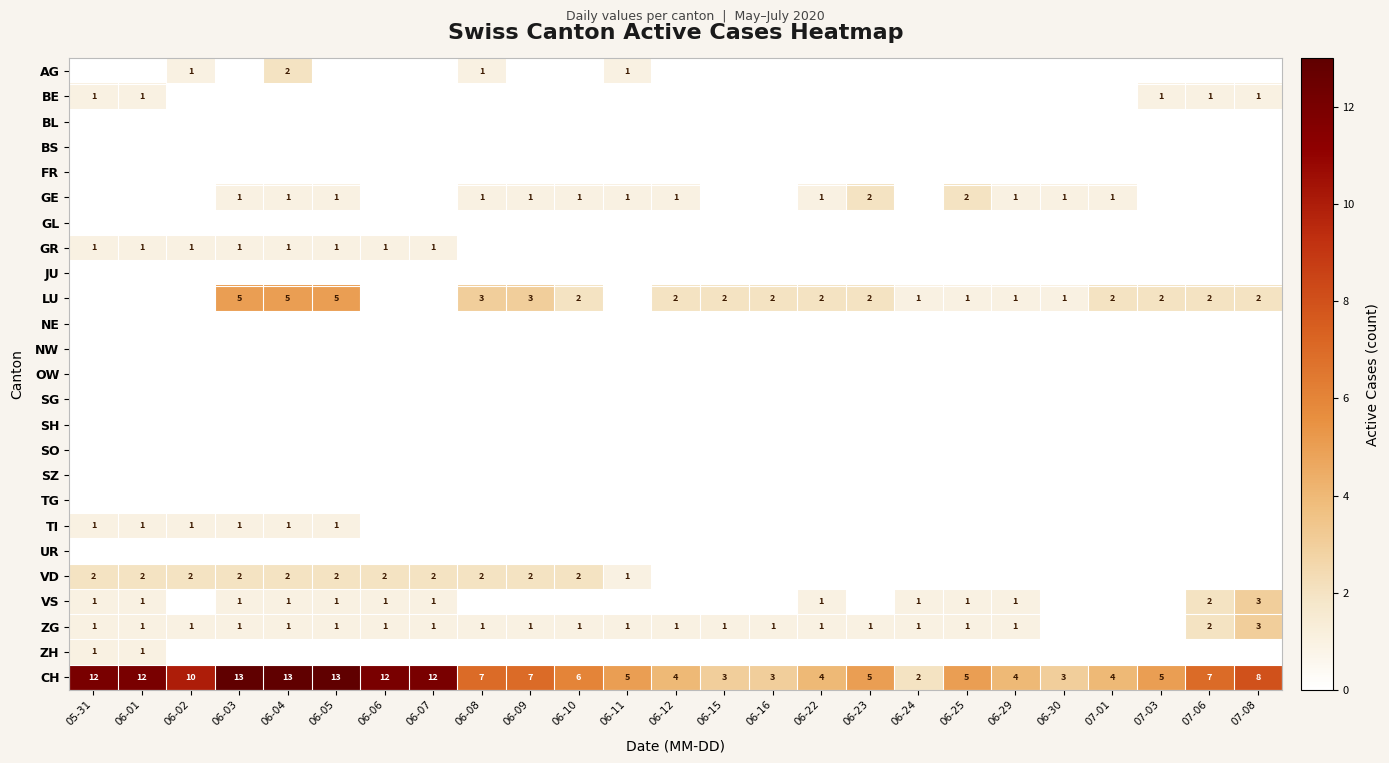

At which category is the sum across all series the highest?

06-04